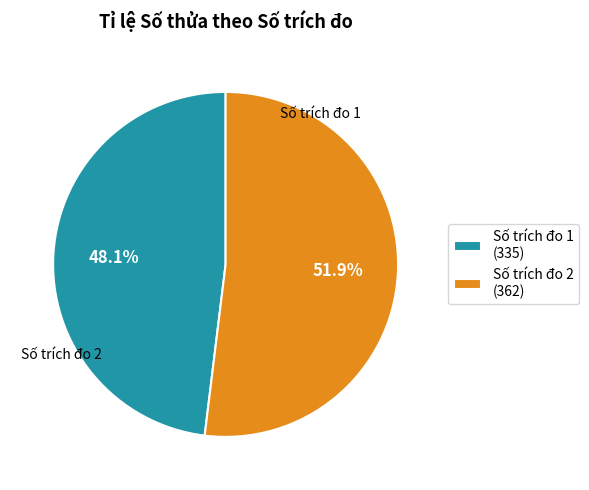

Is there a majority slice in this chart?

Yes